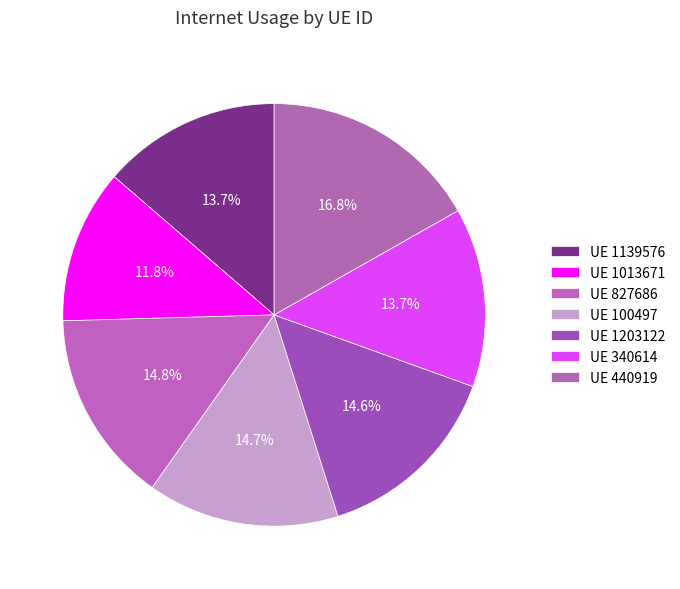

How many segments does this pie chart have?

7